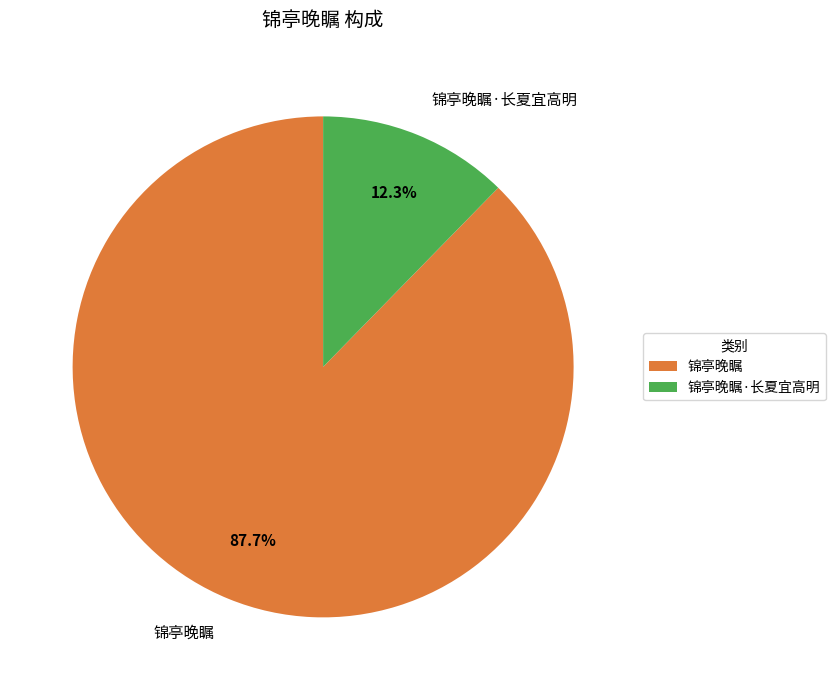

Does any single category account for the majority?

Yes